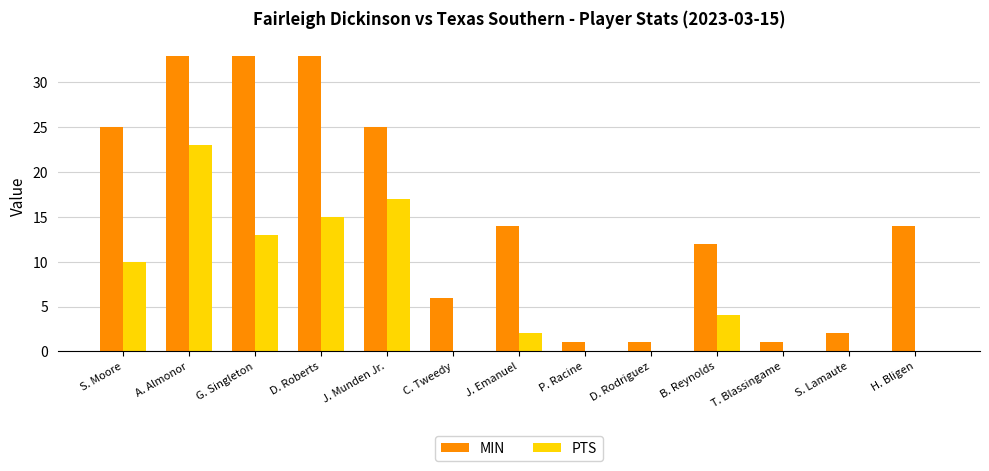

What is the sum of all PTS values?

84